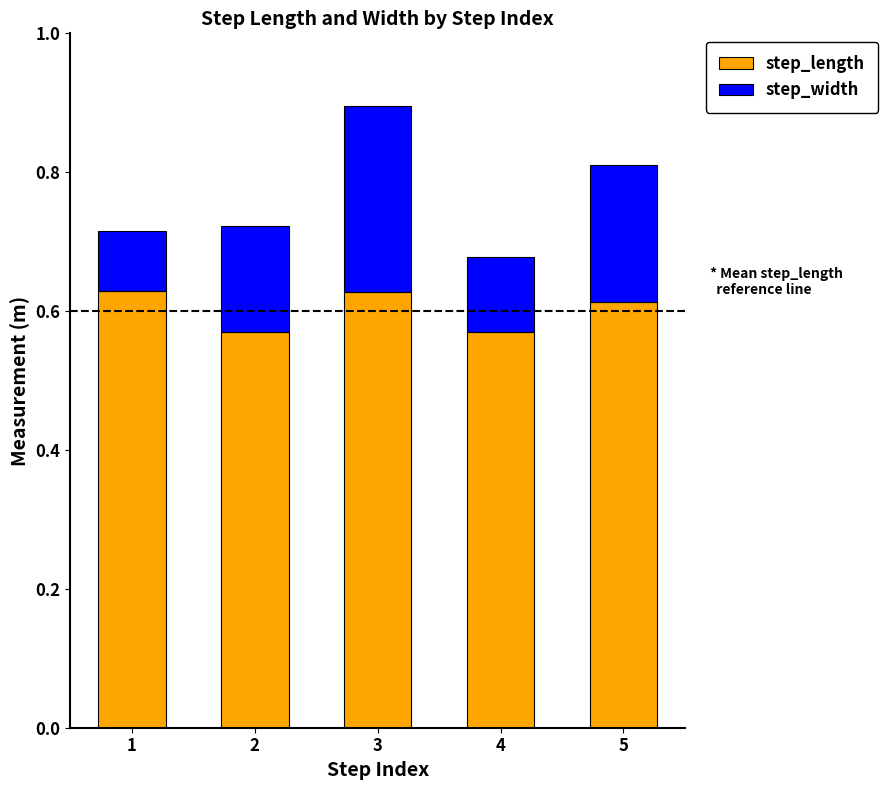

The step_length series shows 1.0 at 3. True or false?

False